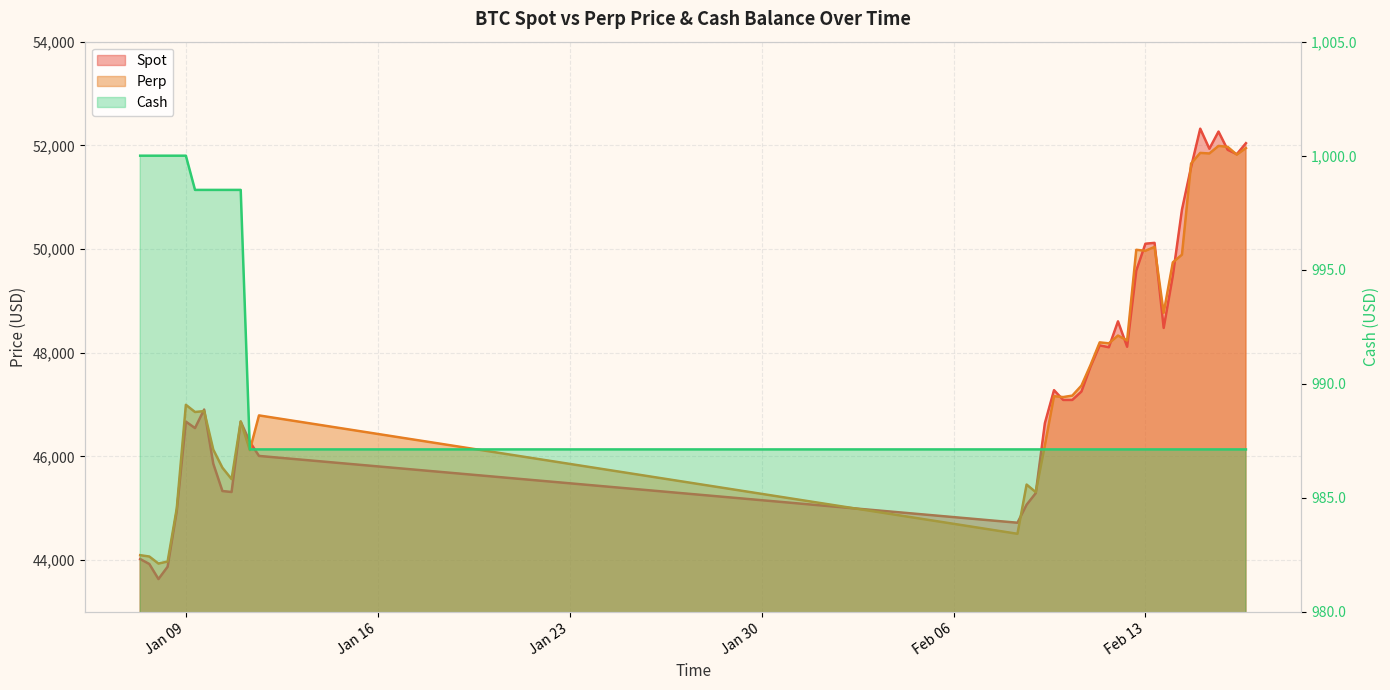

True or false: Spot and Perp intersect in this chart.

True